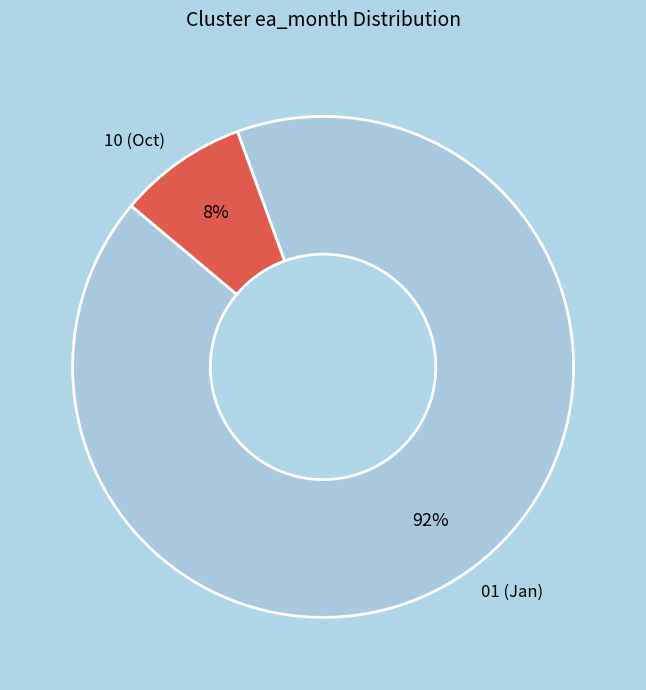

Rank the categories by value from highest to lowest.

01 (Jan), 10 (Oct)